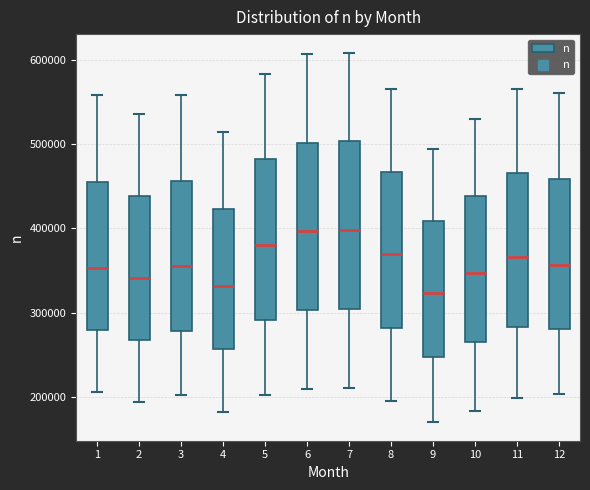

Reading left to right, transcribe this box plot: for each box, give where its median line is, the range the box spans, and where its two whiskers end, as read against the y-axis. The values are not printed on the chart, so give them approximately, as read against the axis.

1: median 350000, box 280000 to 460000, whiskers 210000 to 560000
2: median 340000, box 270000 to 440000, whiskers 190000 to 540000
3: median 360000, box 280000 to 460000, whiskers 200000 to 560000
4: median 330000, box 260000 to 420000, whiskers 180000 to 510000
5: median 380000, box 290000 to 480000, whiskers 200000 to 580000
6: median 400000, box 300000 to 500000, whiskers 210000 to 610000
7: median 400000, box 300000 to 500000, whiskers 210000 to 610000
8: median 370000, box 280000 to 470000, whiskers 200000 to 560000
9: median 320000, box 250000 to 410000, whiskers 170000 to 490000
10: median 350000, box 260000 to 440000, whiskers 180000 to 530000
11: median 370000, box 280000 to 470000, whiskers 200000 to 570000
12: median 360000, box 280000 to 460000, whiskers 200000 to 560000